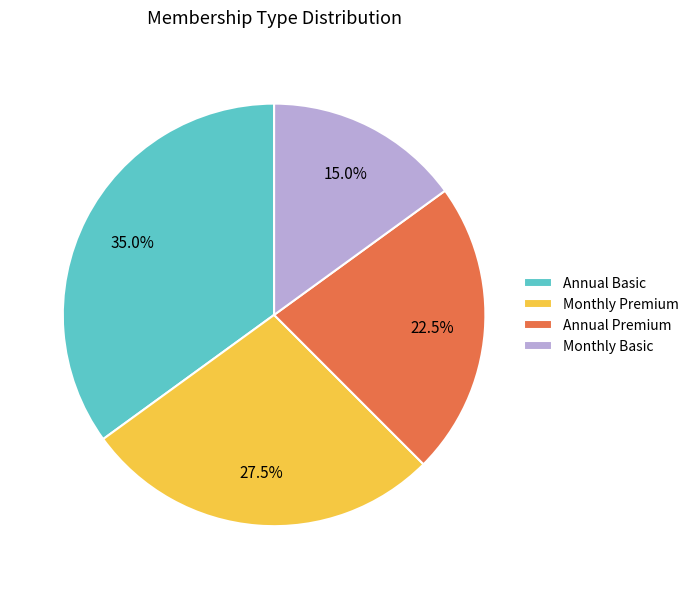

Approximately how many times larger is the value at Monthly Basic compared to Annual Premium?

0.7